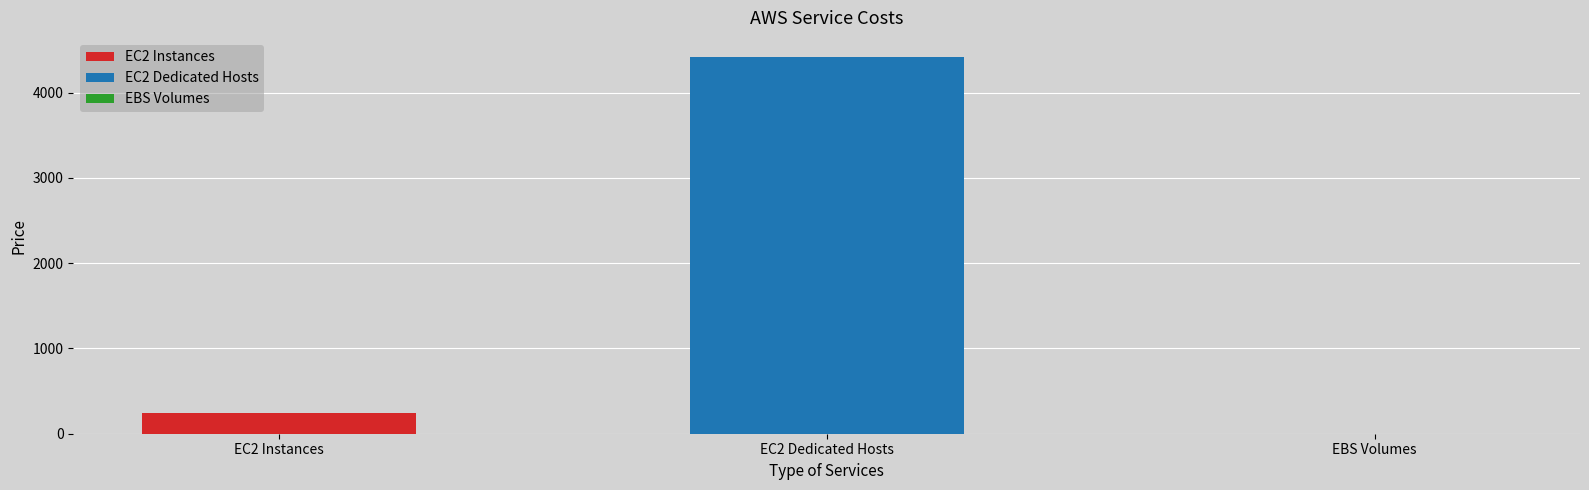

Does the chart contain stacked bars?

No